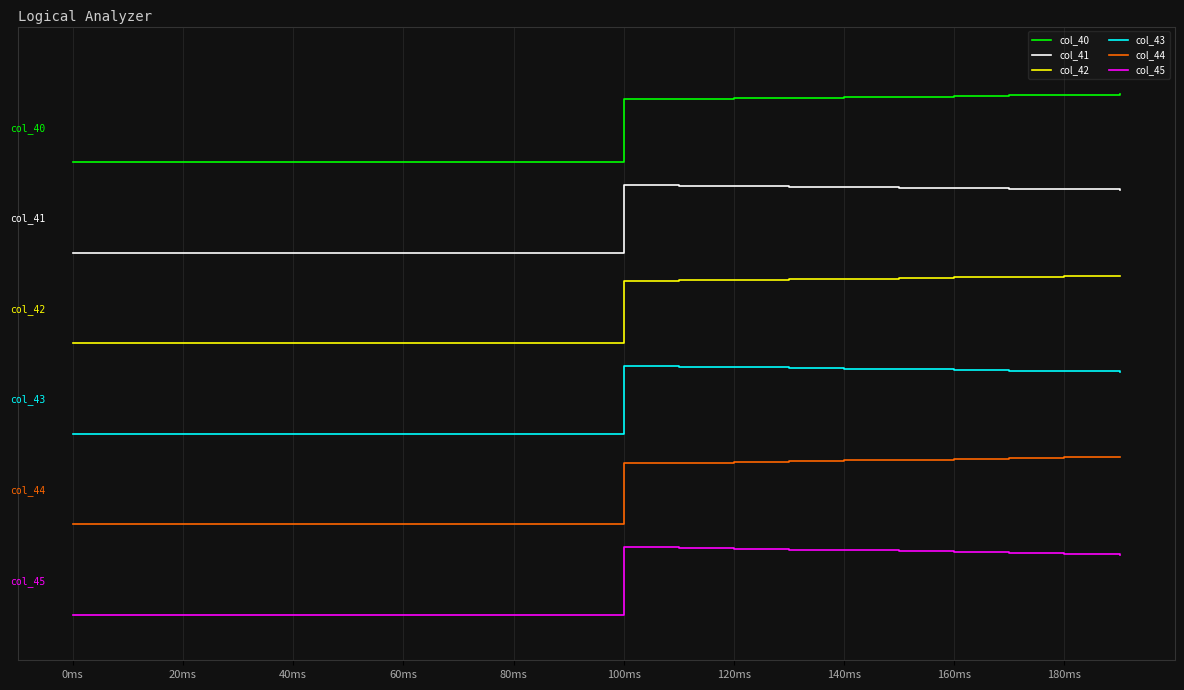

Which category has the lowest value across all series?

0ms